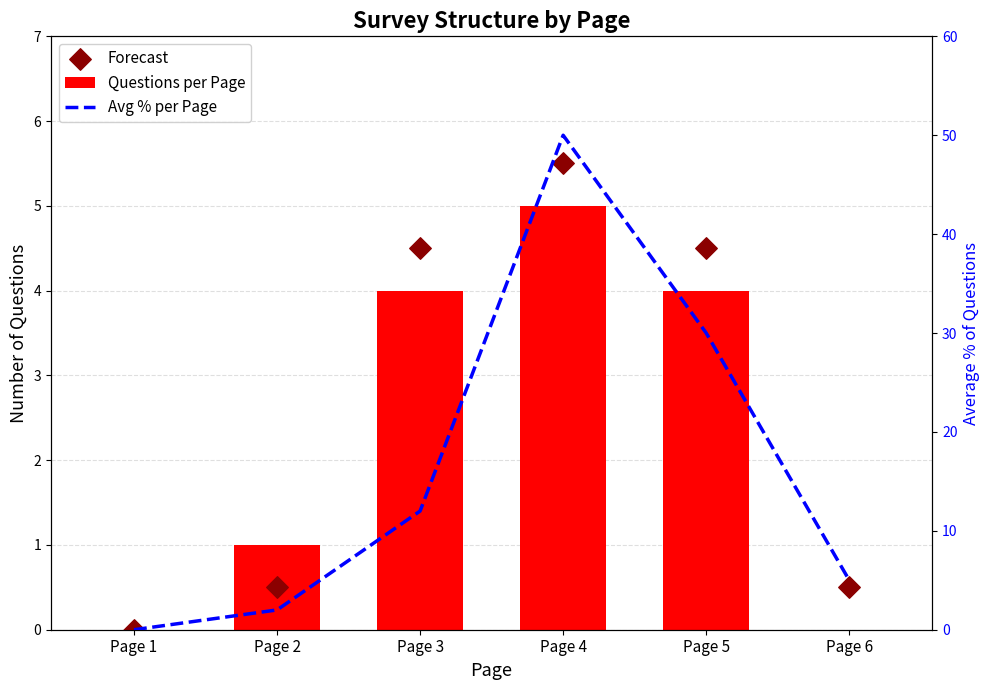

What are all the series names shown in the legend?

Questions per Page, Forecast, Avg % per Page